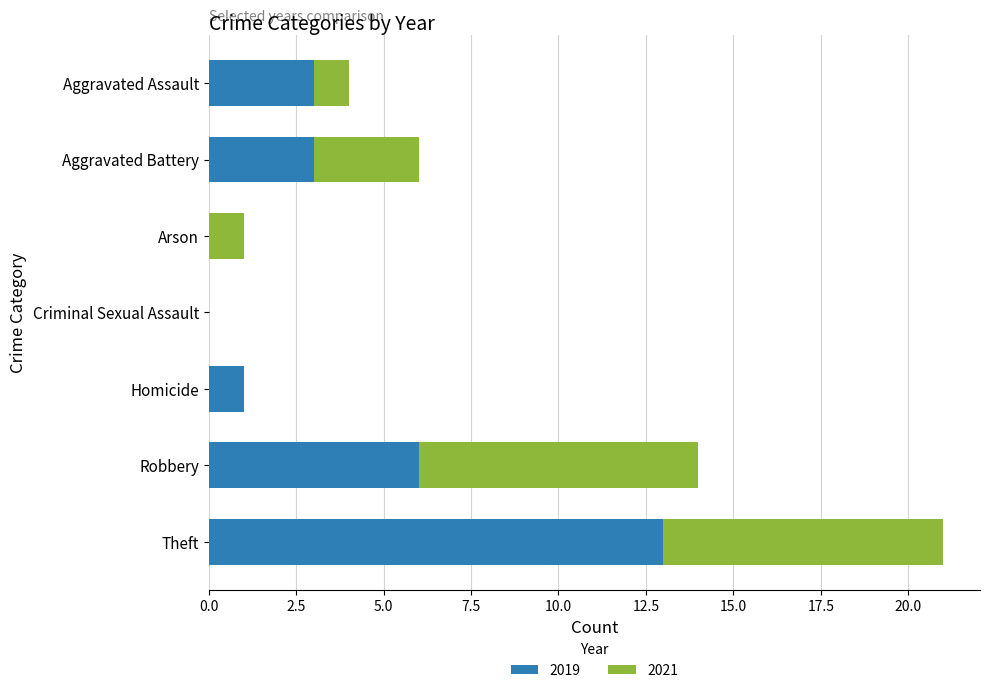

How many series are shown in this chart?

2